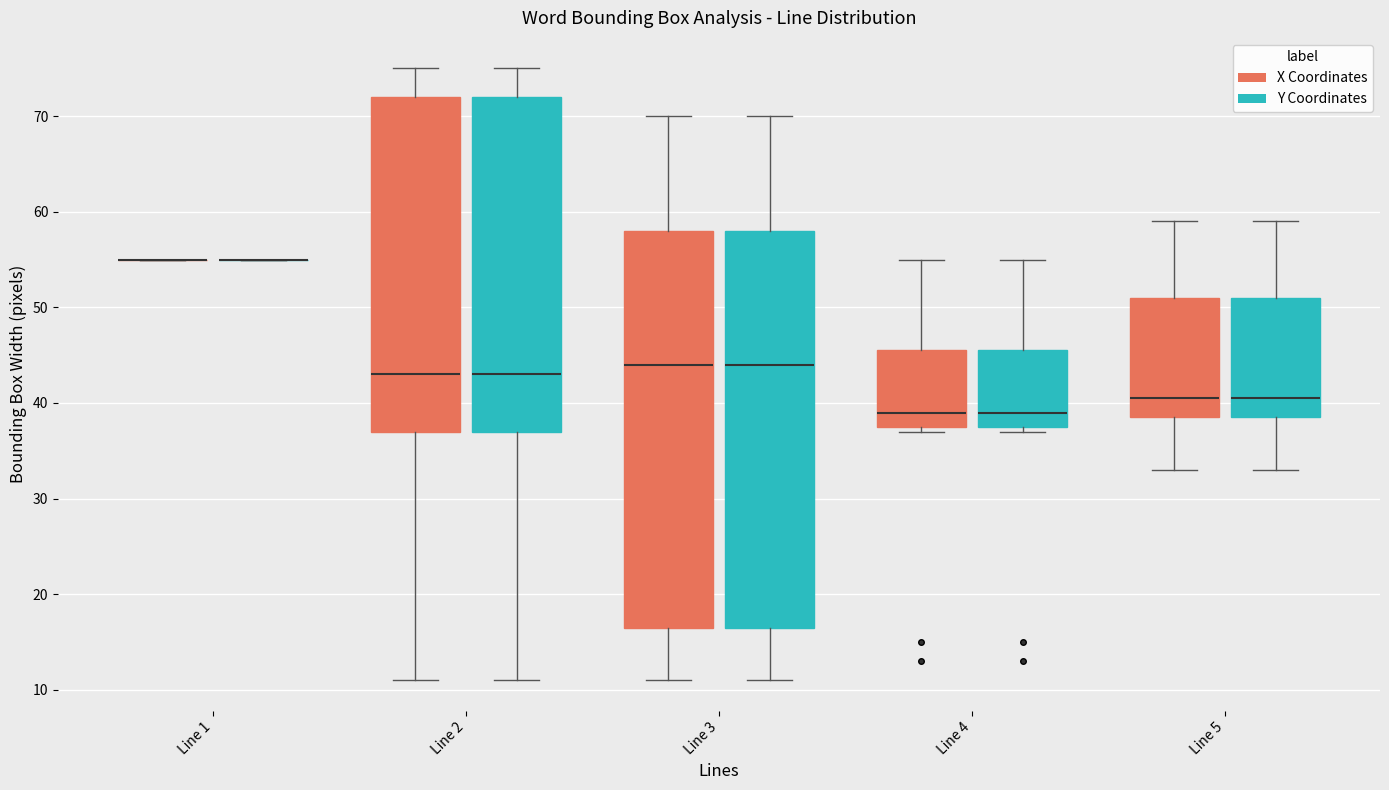

Where does the upper whisker of the box for Line 4 (Y Coordinates) end on the y-axis? The values are not printed on the chart, so give them approximately, as read against the axis.

55